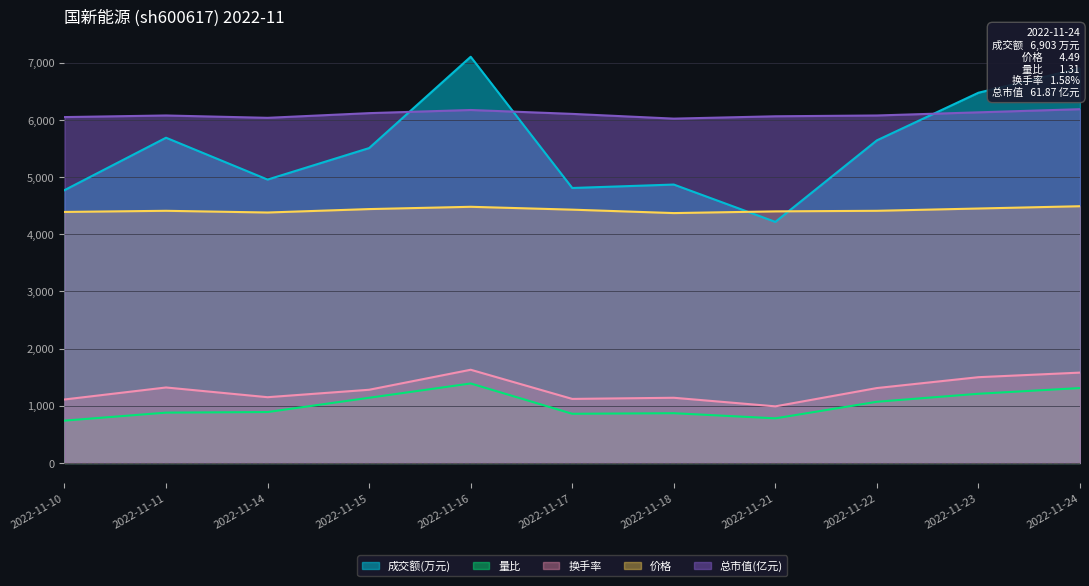

Which has a higher value, 2022-11-24 or 2022-11-18?

2022-11-24